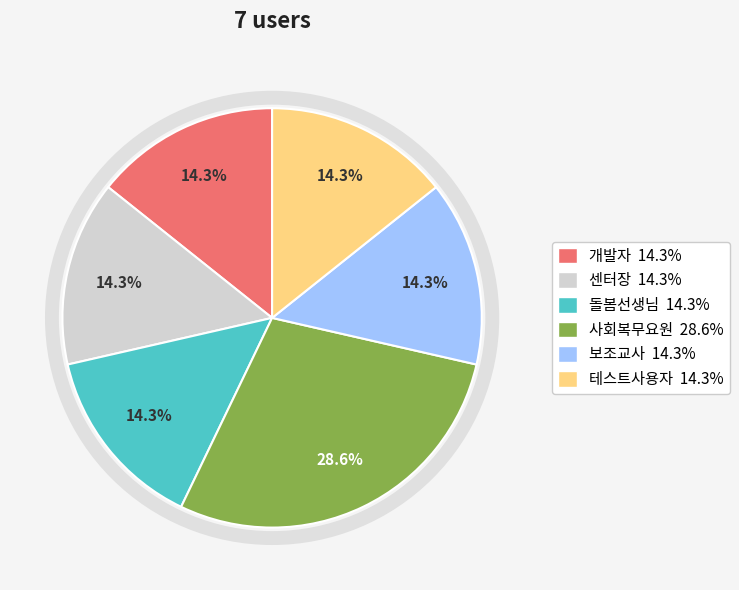

Approximately how many times larger is the value at 돌봄선생님 compared to 사회복무요원?

0.5